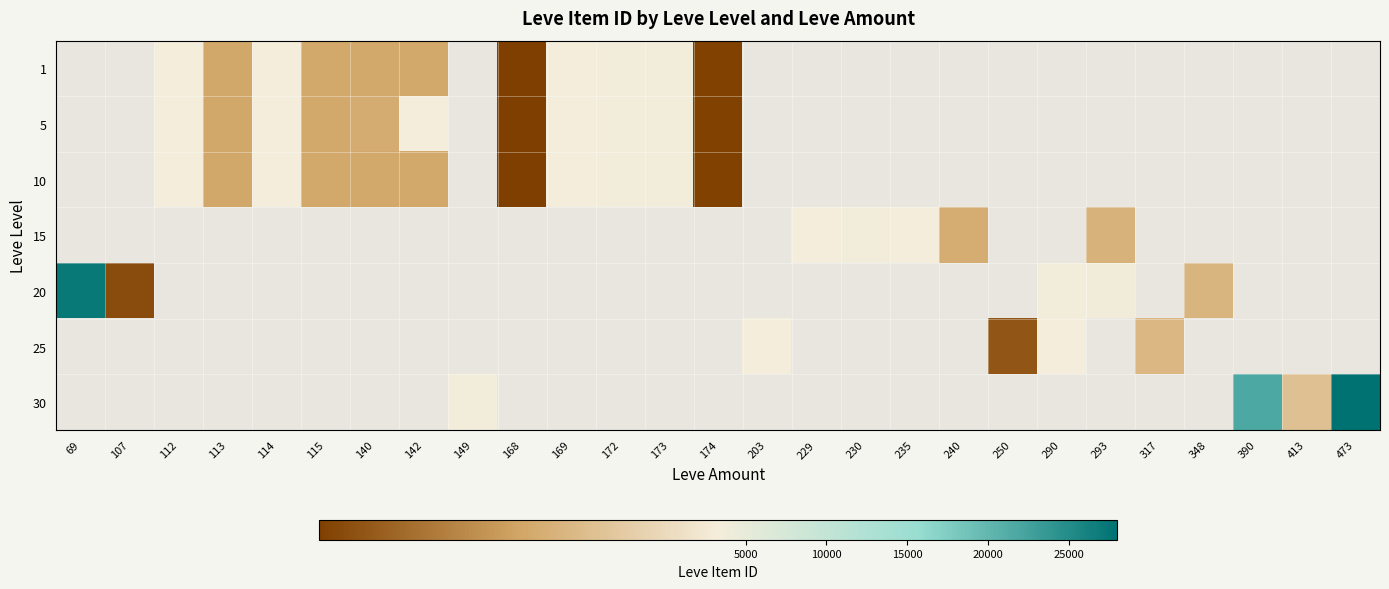

Which category has the highest value across all series?

473